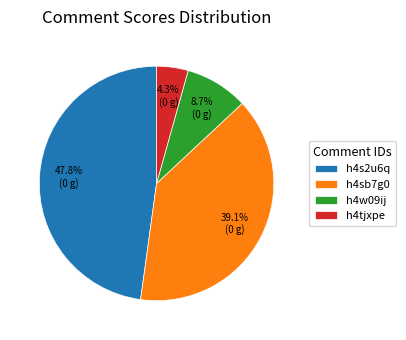

Does h4tjxpe represent more than half of the total?

No